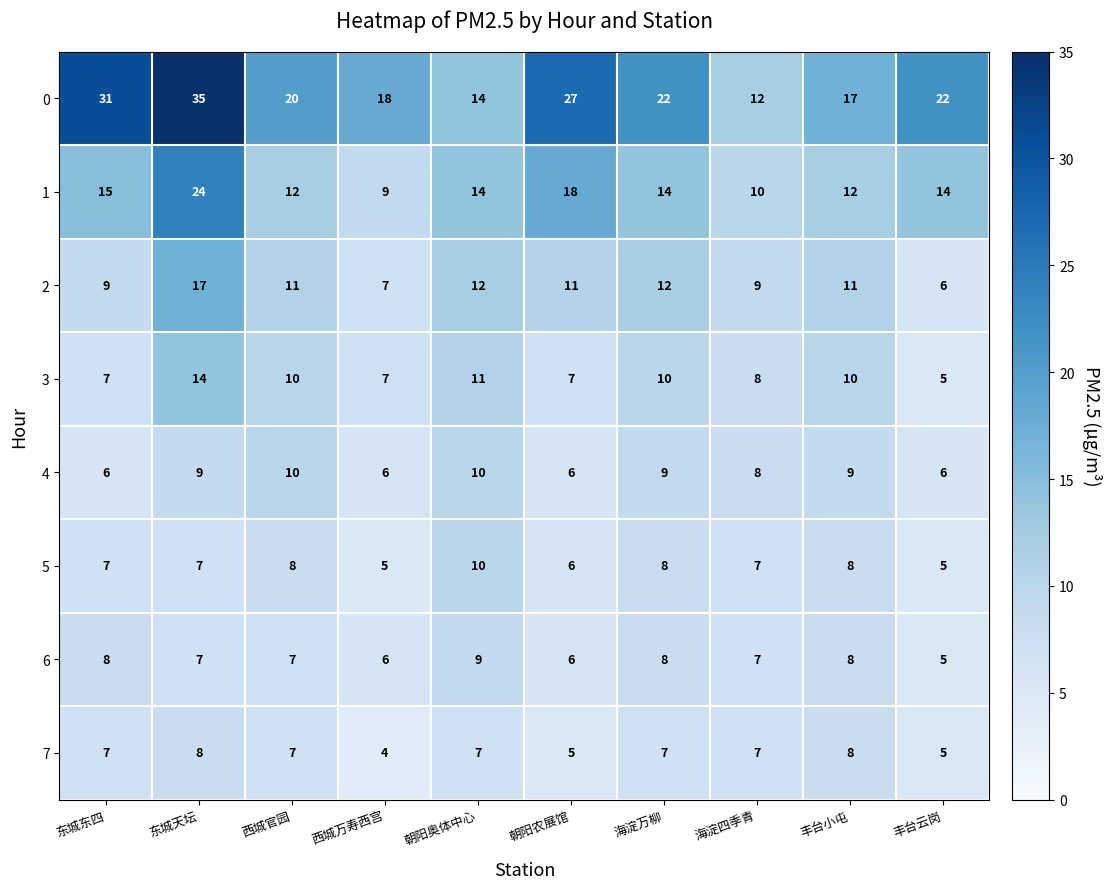

What is the difference between the highest and lowest values at 海淀万柳?

15